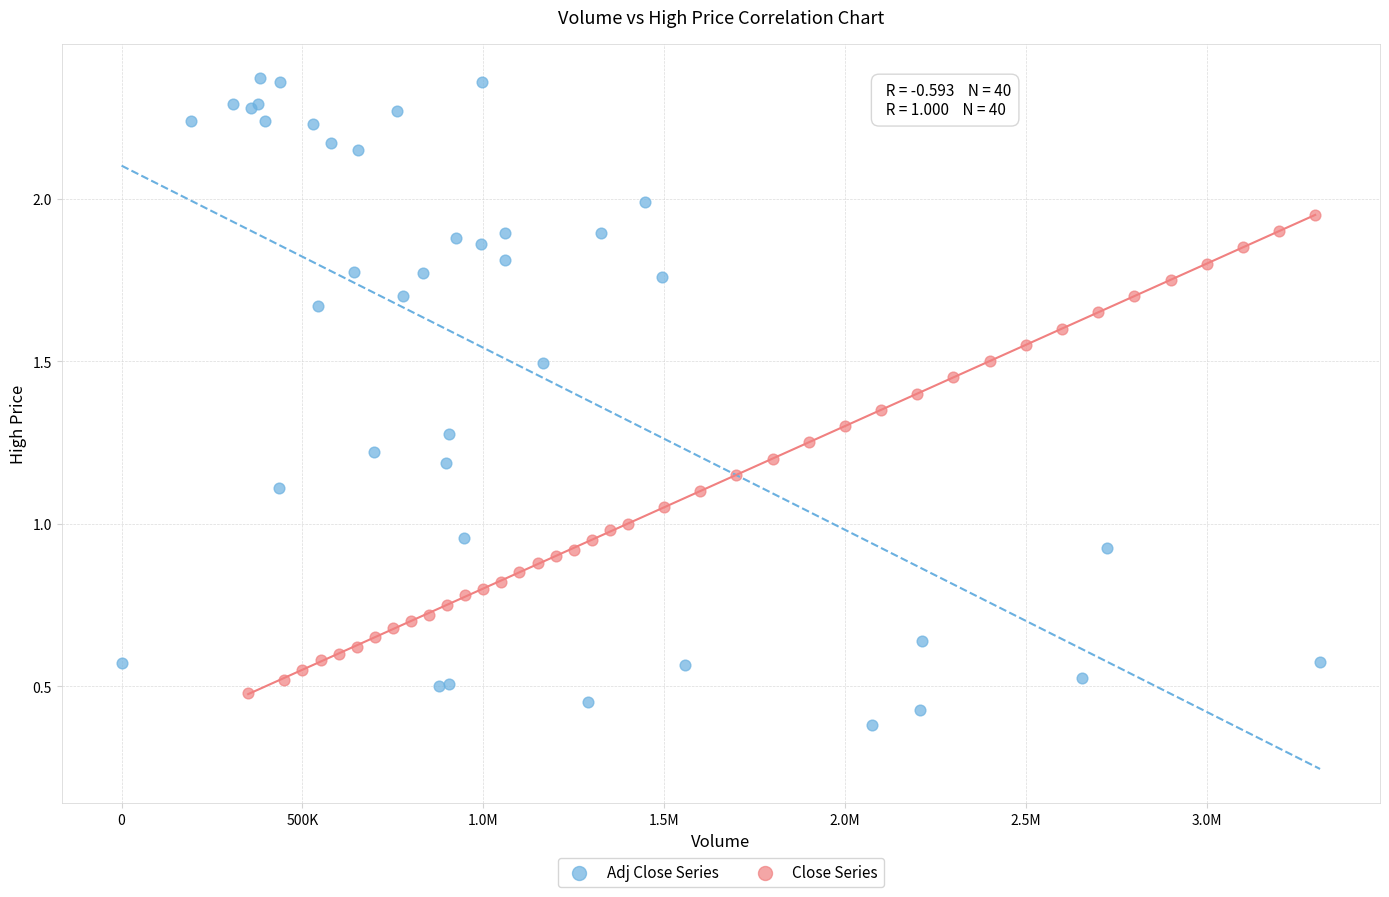

What are all the series names shown in the legend?

Adj Close Series, Close Series